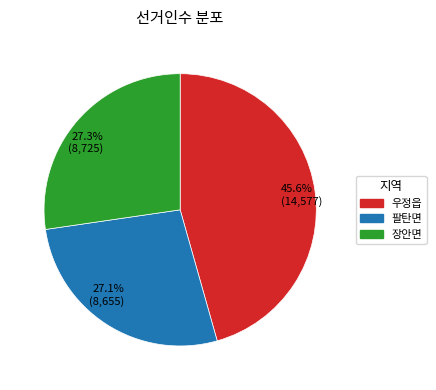

How much of the chart is everything except 팔탄면?

72.9%